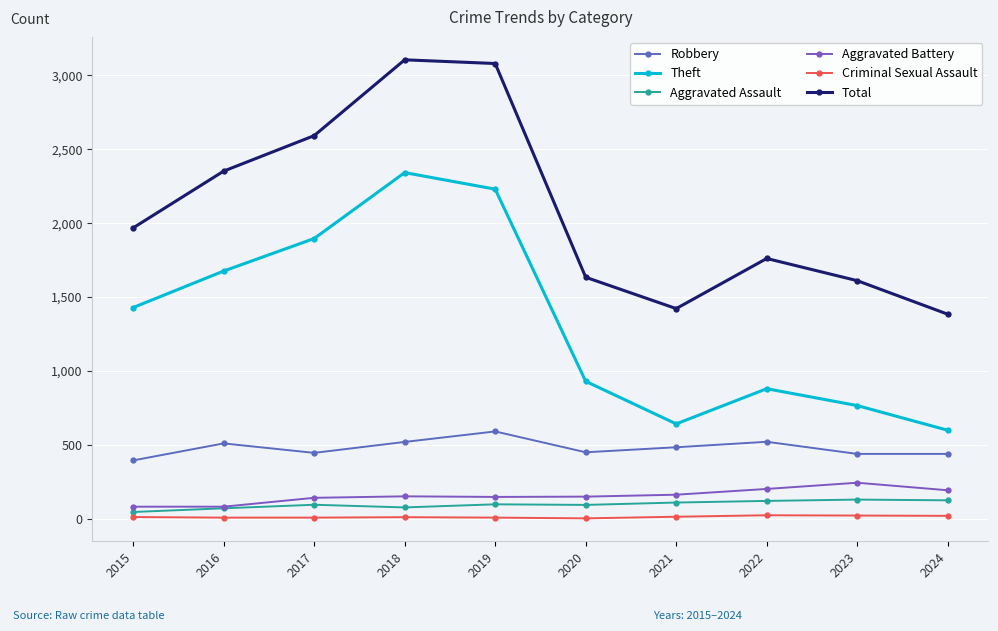

True or false: Criminal Sexual Assault has more than 2 points higher than both neighbors.

False